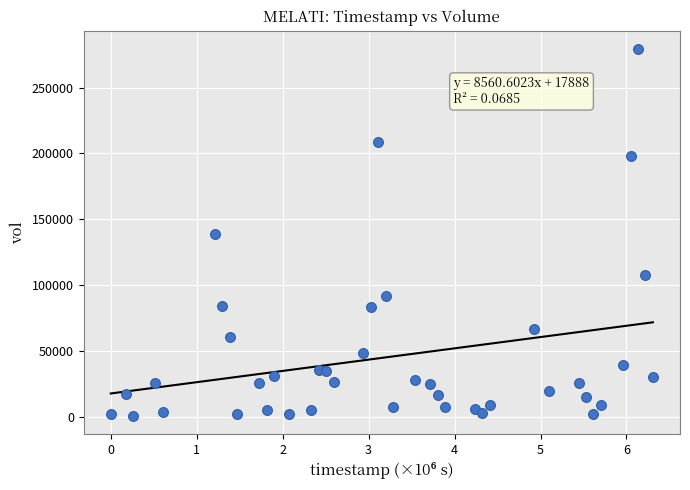

What is the range of Y values (max minus min)?

278100